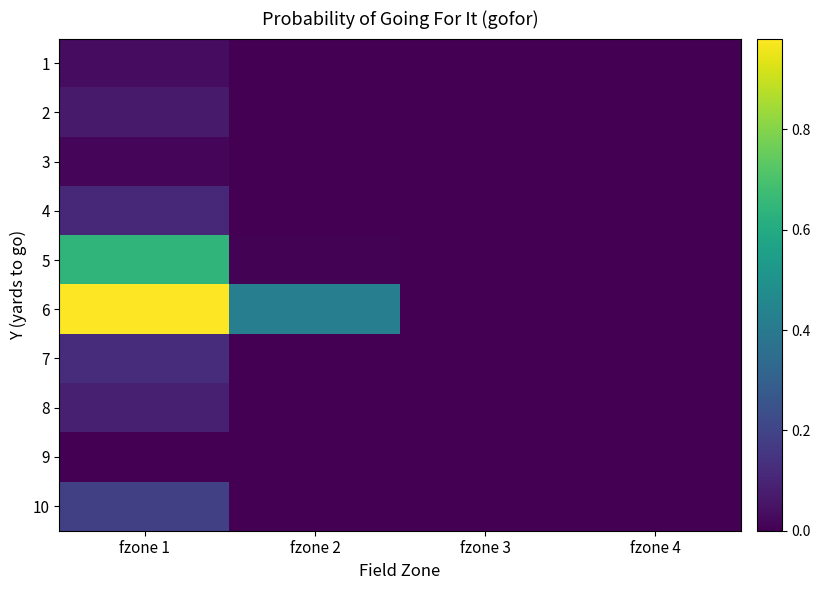

Reading left to right, transcribe all the data shown in this chart.

1: fzone 1=0.0	fzone 2=0.0	fzone 3=0.0	fzone 4=0.0
2: fzone 1=0.1	fzone 2=0.0	fzone 3=0.0	fzone 4=0.0
3: fzone 1=0.0	fzone 2=0.0	fzone 3=0.0	fzone 4=0.0
4: fzone 1=0.1	fzone 2=0.0	fzone 3=0.0	fzone 4=0.0
5: fzone 1=0.6	fzone 2=0.0	fzone 3=0.0	fzone 4=0.0
6: fzone 1=1.0	fzone 2=0.4	fzone 3=0.0	fzone 4=0.0
7: fzone 1=0.1	fzone 2=0.0	fzone 3=0.0	fzone 4=0.0
8: fzone 1=0.1	fzone 2=0.0	fzone 3=0.0	fzone 4=0.0
9: fzone 1=0.0	fzone 2=0.0	fzone 3=0.0	fzone 4=0.0
10: fzone 1=0.2	fzone 2=0.0	fzone 3=0.0	fzone 4=0.0